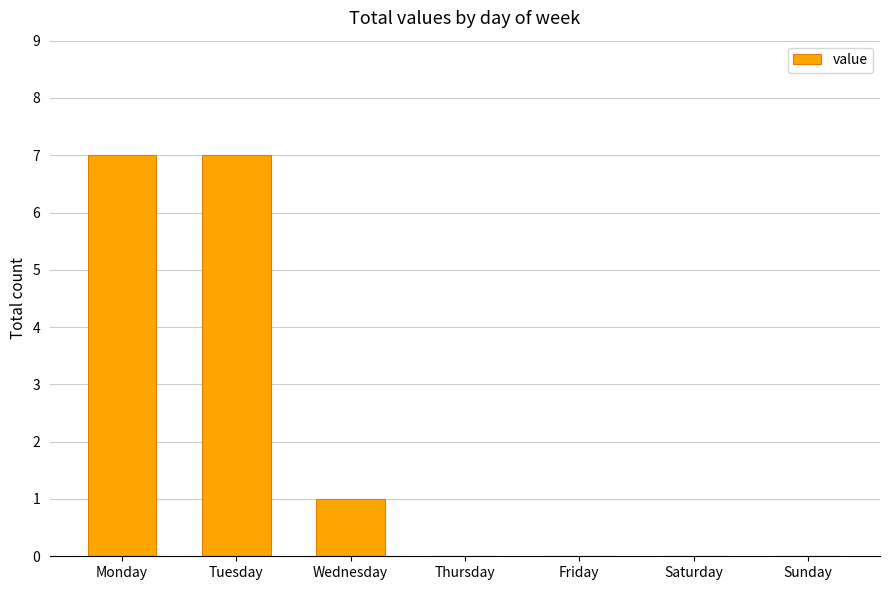

At which label is the value closest to 3?

Wednesday